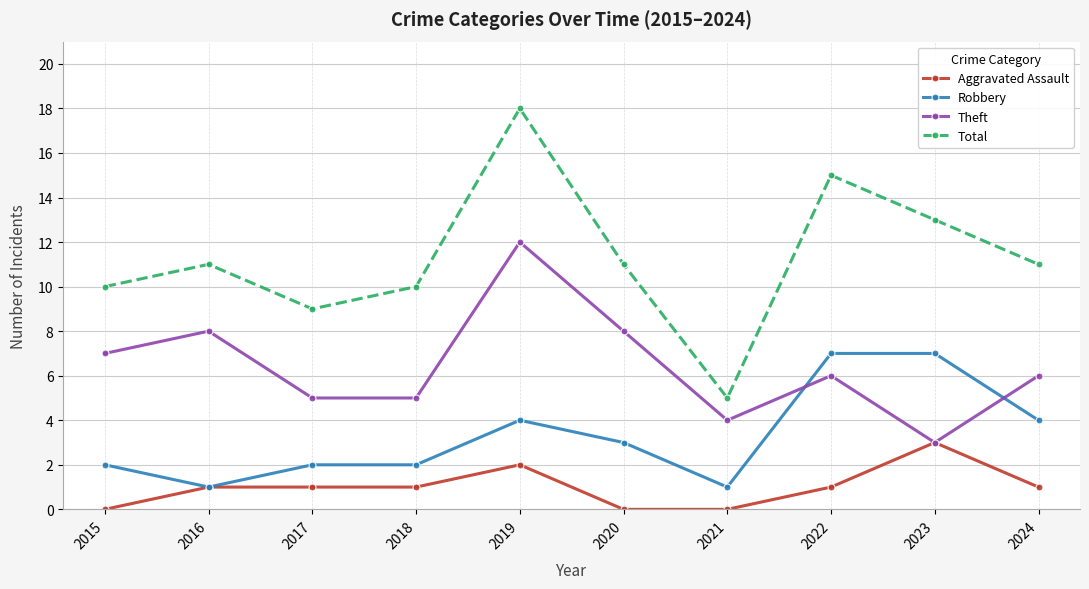

How many interior local peaks does the Theft series have?

3